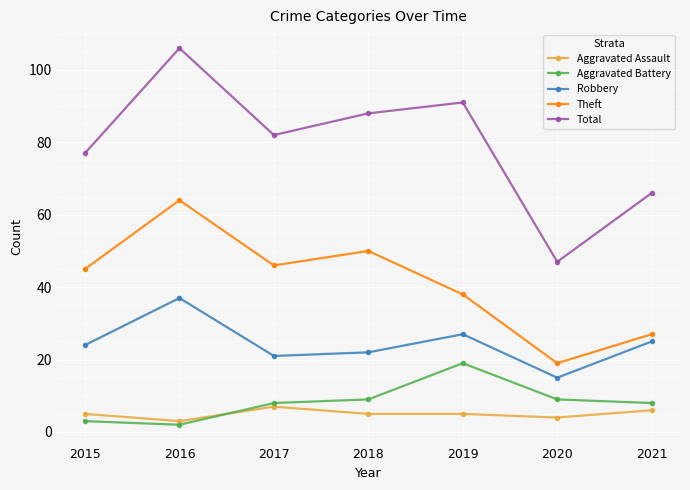

What is the smallest value displayed?

2